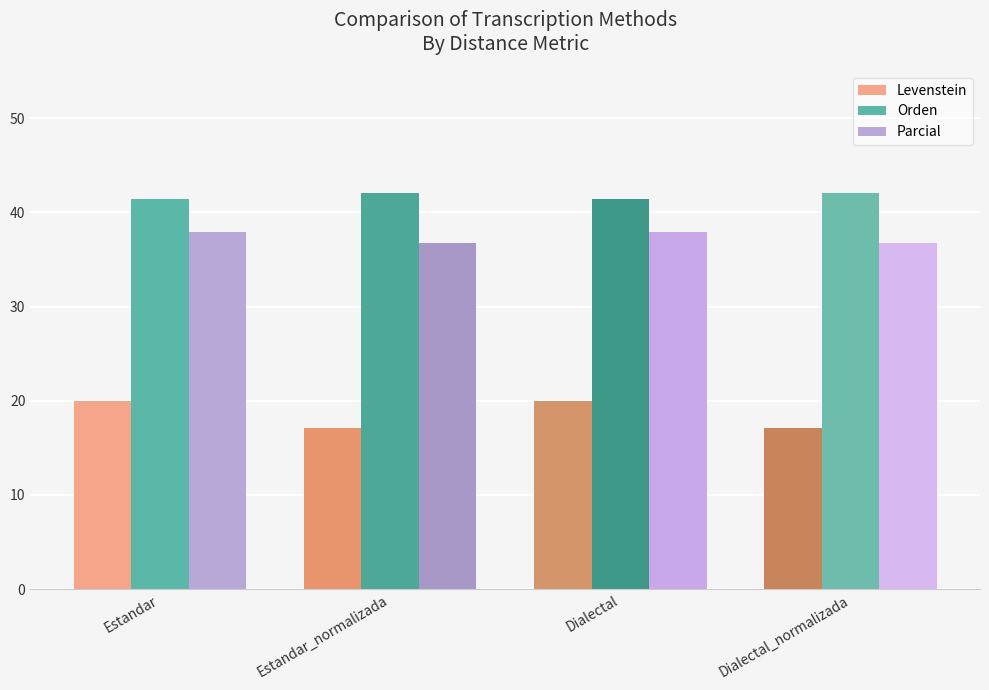

What is the sum of the Levenstein values at Estandar and Estandar_normalizada?

37.1